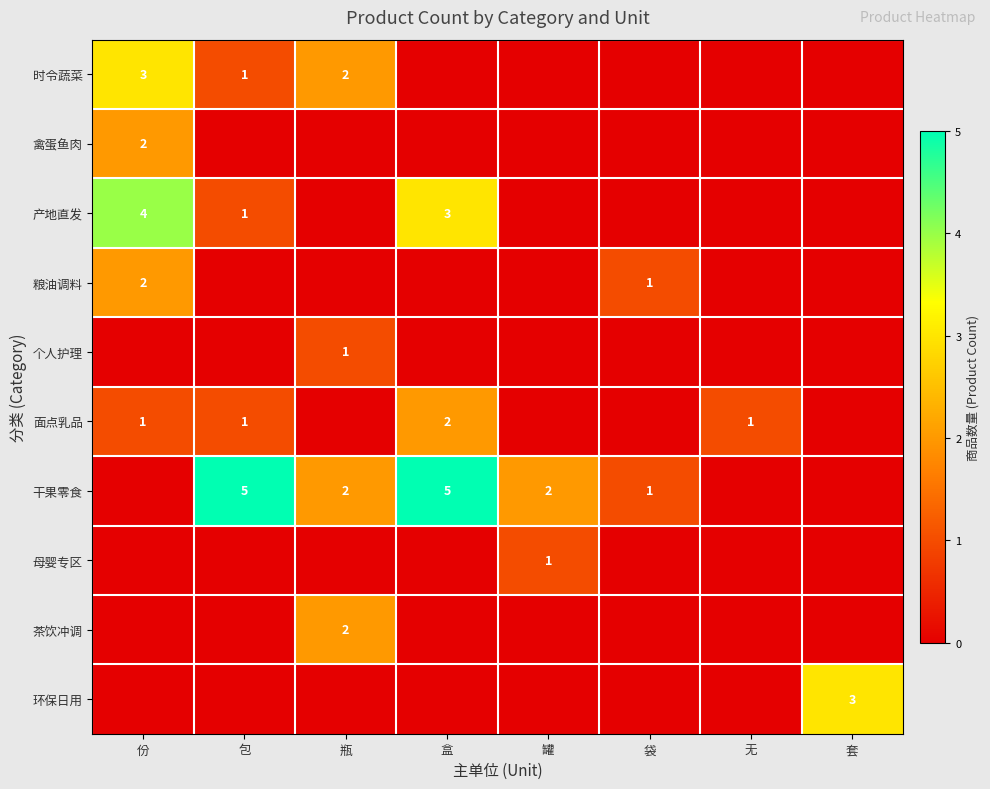

True or false: 母婴专区 has a value of 2 at 罐.

False